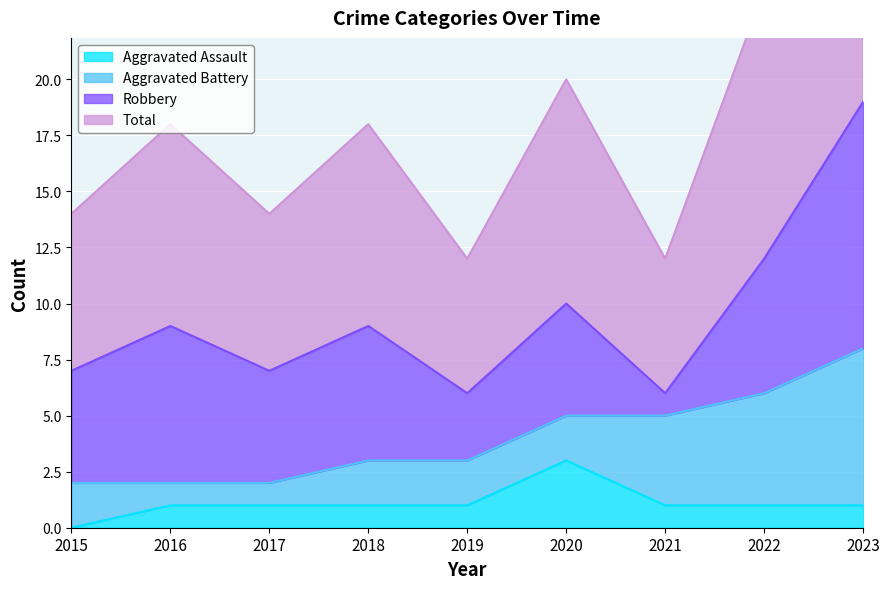

How many Aggravated Assault values are between 1 and 2?

7